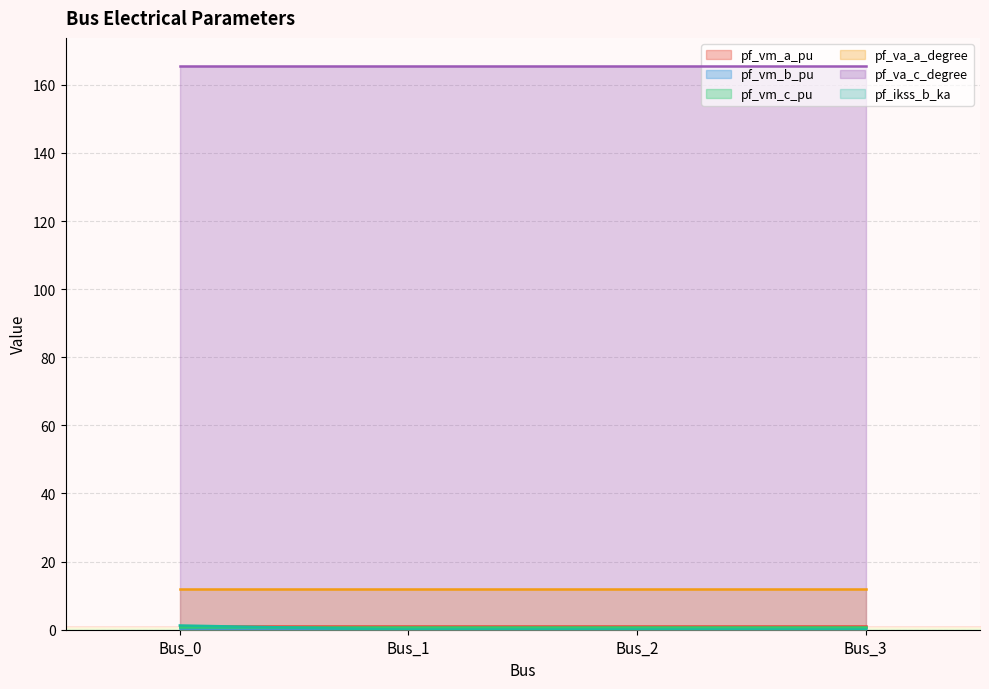

Which series has the largest total across all categories?

pf_va_c_degree